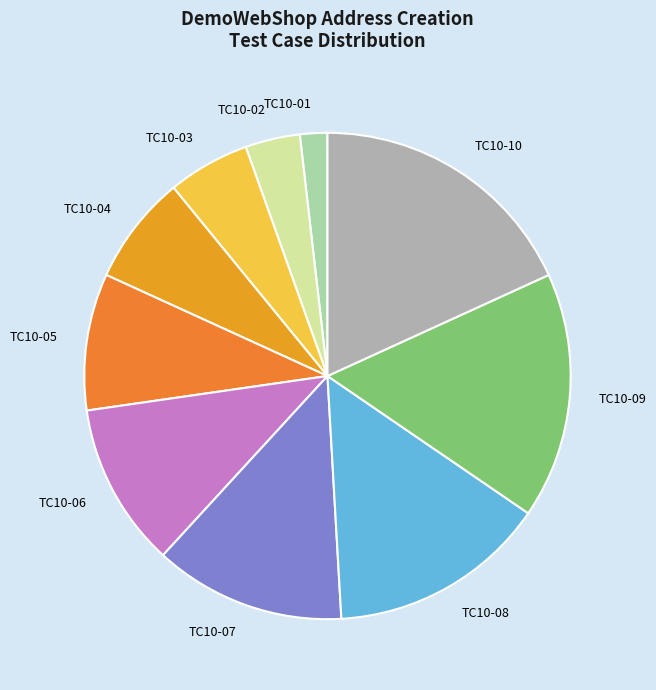

How many slices are in this pie chart?

10